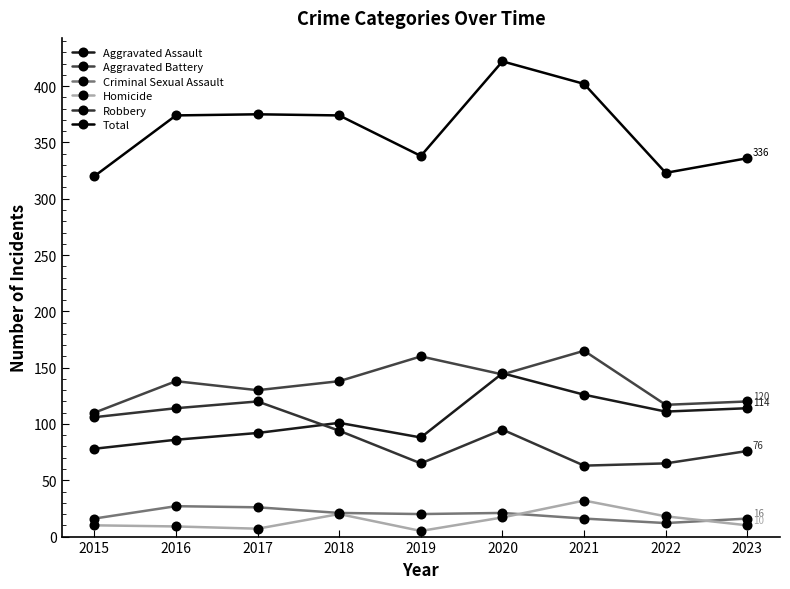

Is it true that Aggravated Assault equals 59 at 2019?

False